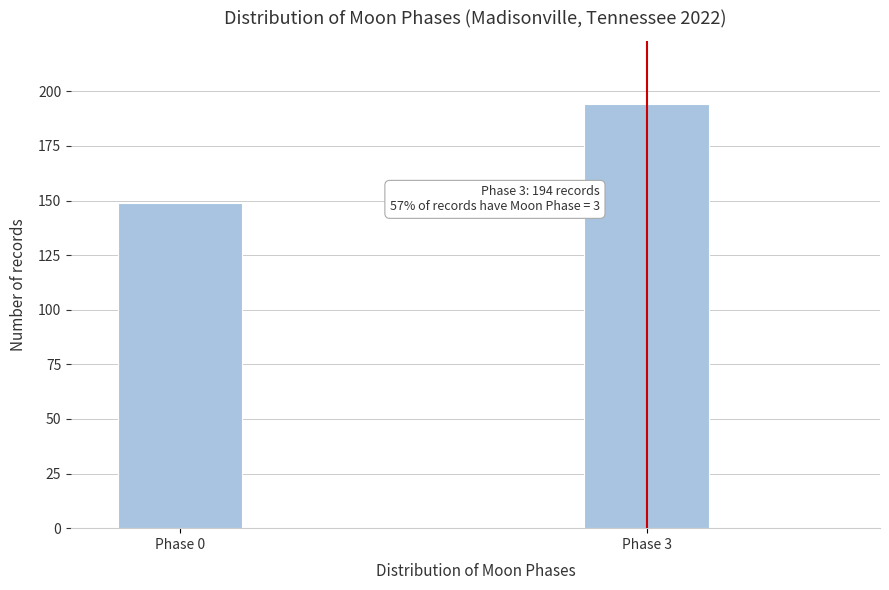

Reading right to left, list all the values displayed in this chart.

Phase 3=194	Phase 0=149